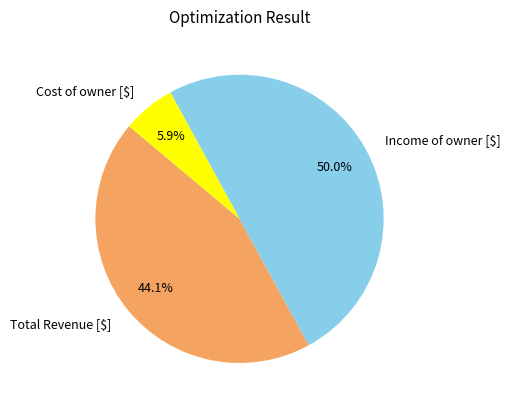

What percentage do Total Revenue [$] and Cost of owner [$] together represent?

50.0%